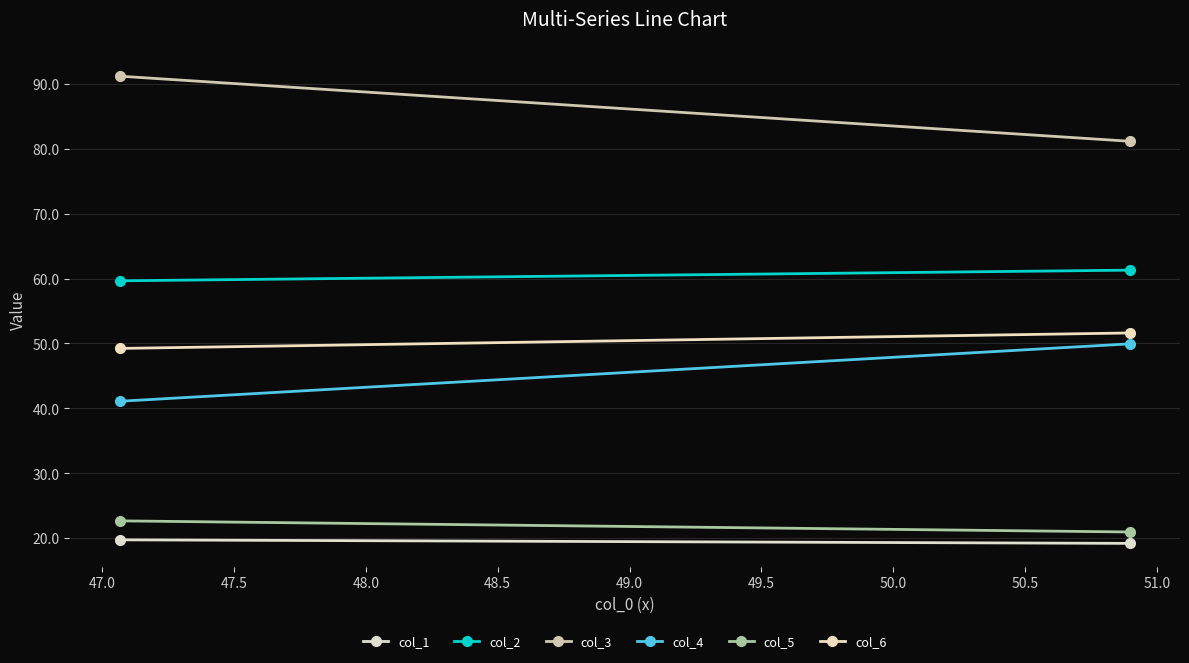

Reading right to left, extract all data points from this chart.

col_1: 19.2	19.7
col_2: 61.3	59.6
col_3: 81.2	91.2
col_4: 49.9	41.1
col_5: 20.9	22.6
col_6: 51.6	49.2